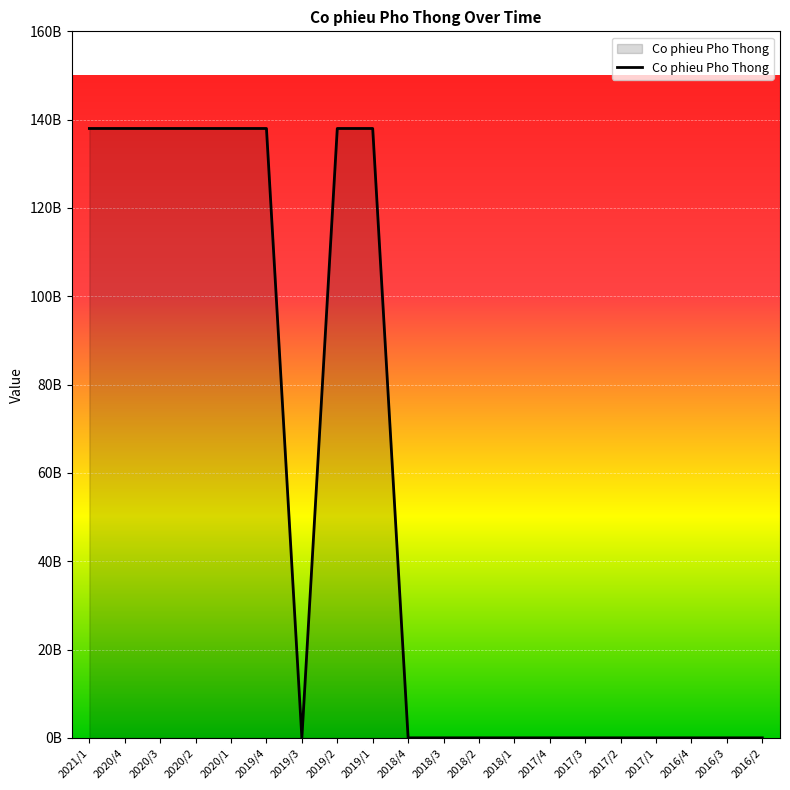

How many points are lower than both their immediate neighbors (excluding endpoints)?

1